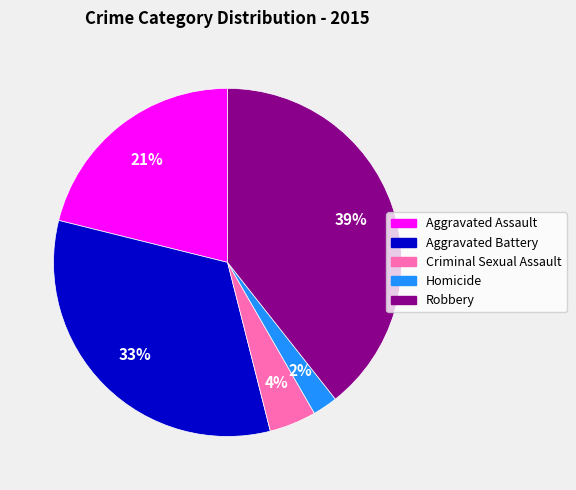

To the nearest percent, what is the average slice percentage?

20%